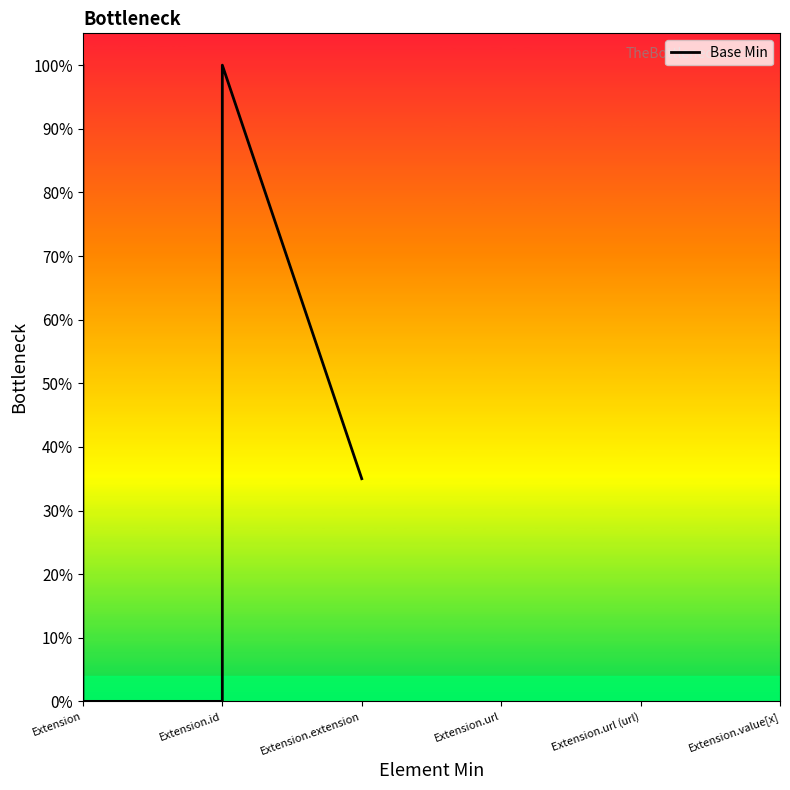

The value at Extension.id is 1.0. True or false?

True